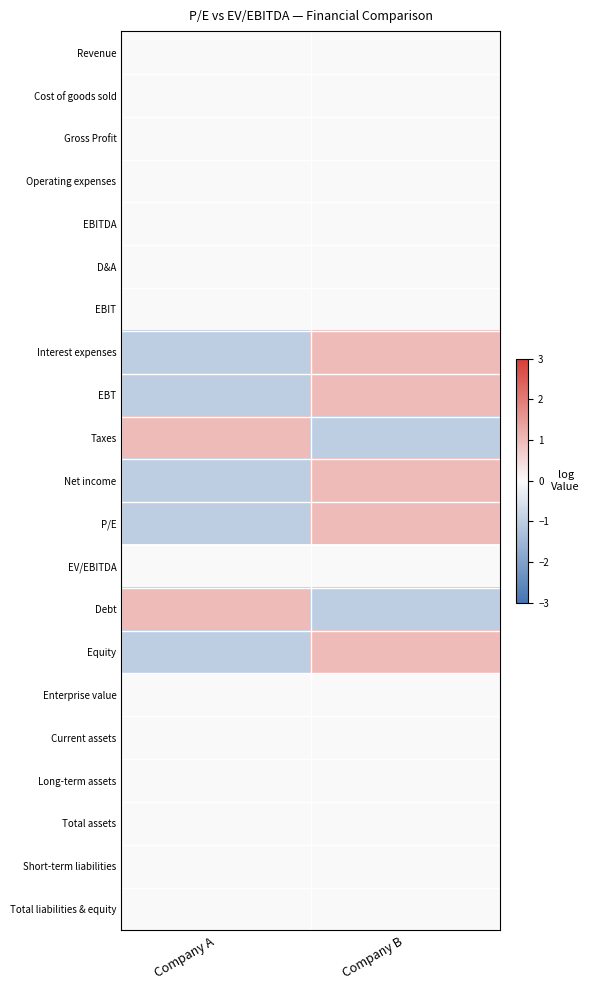

Reading left to right, list all the values displayed in this chart.

Revenue: Company A=0.0	Company B=0.0
Cost of goods sold: Company A=0.0	Company B=0.0
Gross Profit: Company A=0.0	Company B=0.0
Operating expenses: Company A=0.0	Company B=0.0
EBITDA: Company A=0.0	Company B=0.0
D&A: Company A=0.0	Company B=0.0
EBIT: Company A=0.0	Company B=0.0
Interest expenses: Company A=-1.0	Company B=1.0
EBT: Company A=-1.0	Company B=1.0
Taxes: Company A=1.0	Company B=-1.0
Net income: Company A=-1.0	Company B=1.0
P/E: Company A=-1.0	Company B=1.0
EV/EBITDA: Company A=0.0	Company B=0.0
Debt: Company A=1.0	Company B=-1.0
Equity: Company A=-1.0	Company B=1.0
Enterprise value: Company A=0.0	Company B=0.0
Current assets: Company A=0.0	Company B=0.0
Long-term assets: Company A=0.0	Company B=0.0
Total assets: Company A=0.0	Company B=0.0
Short-term liabilities: Company A=0.0	Company B=0.0
Total liabilities & equity: Company A=0.0	Company B=0.0